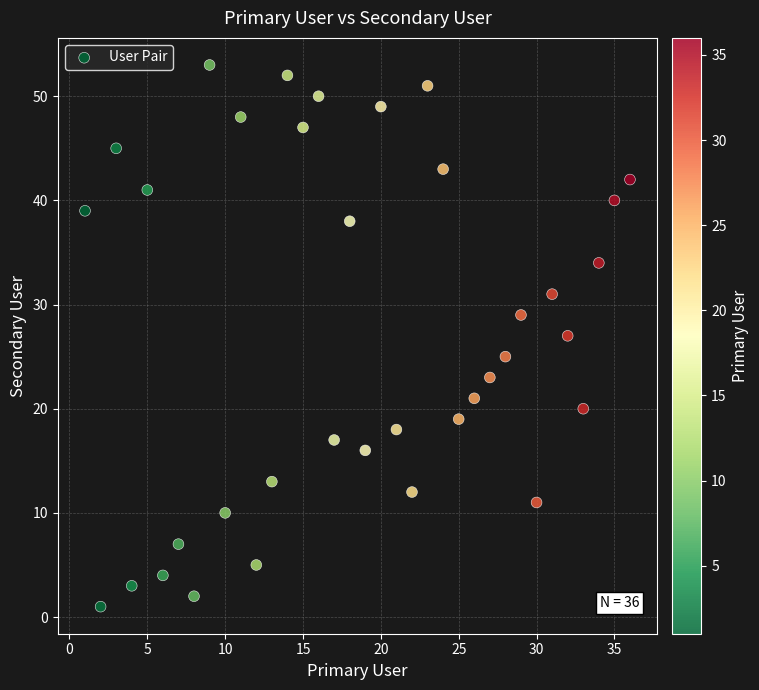

What is the range of Y values (max minus min)?

52